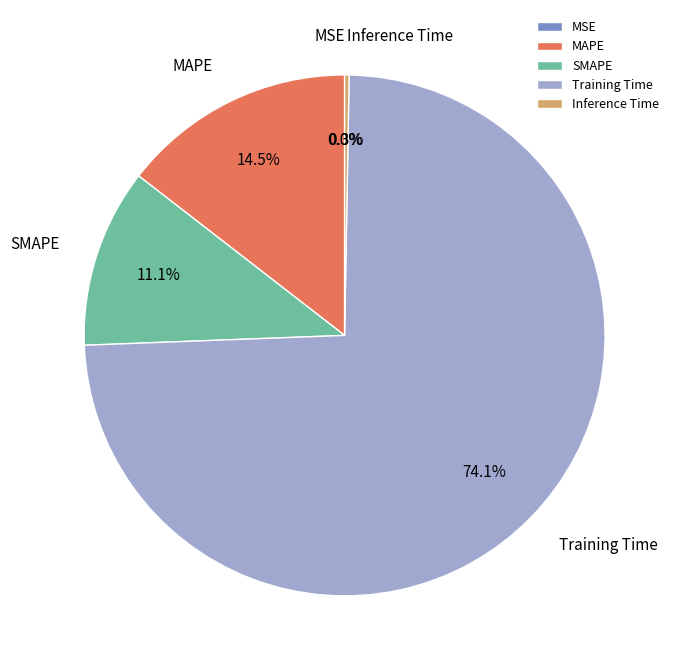

Do Training Time and Inference Time together represent more than half of the pie?

Yes